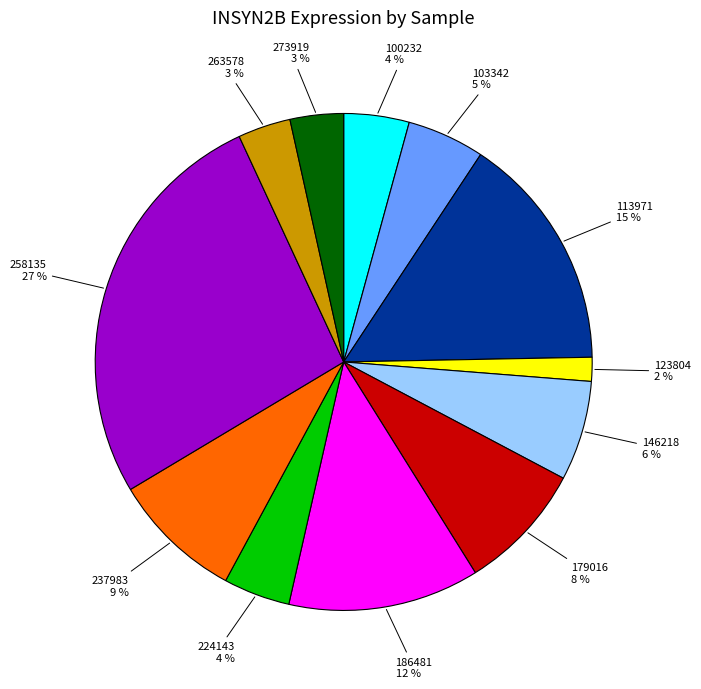

How many slices are in this pie chart?

12